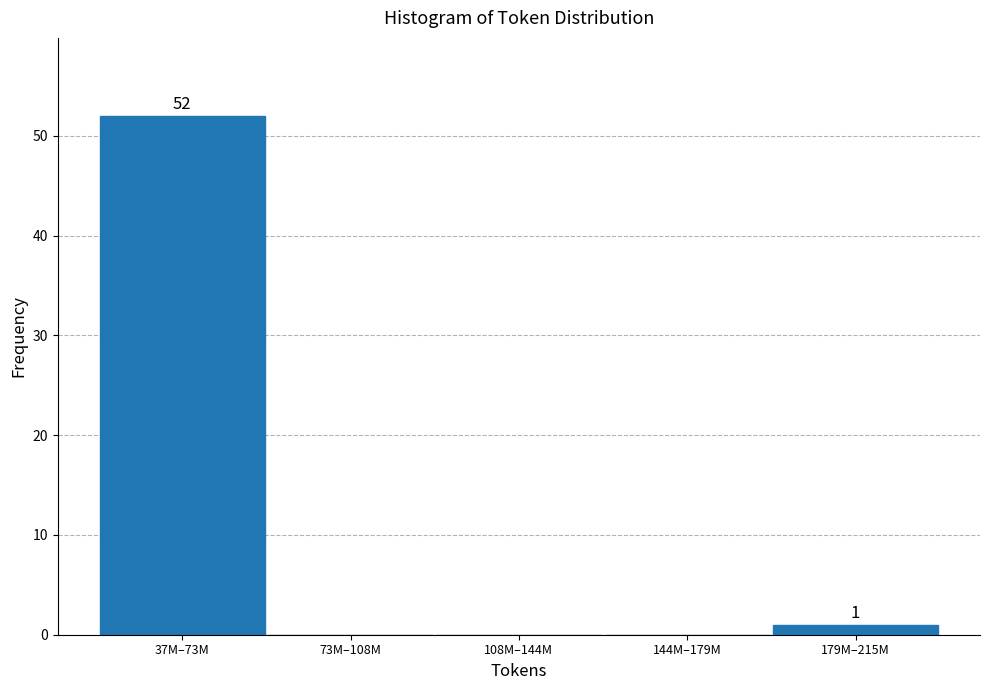

Reading left to right, what are all the values shown in this chart?

37M–73M=52	73M–108M=0	108M–144M=0	144M–179M=0	179M–215M=1